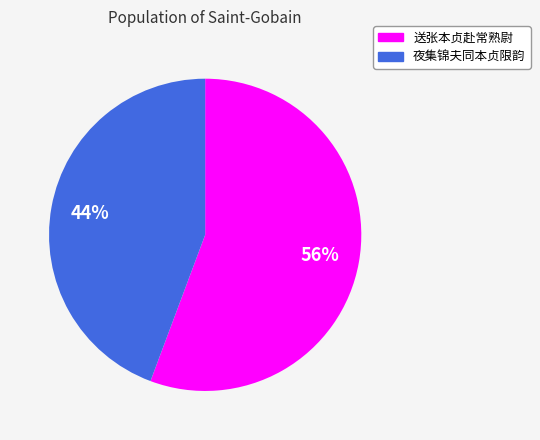

Combined, do 送张本贞赴常熟尉 and 夜集锦夫同本贞限韵 account for over 50%?

Yes